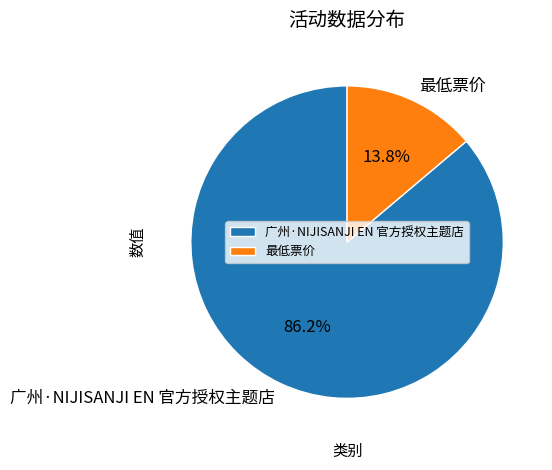

True or false: 最低票价 accounts for 14% of the total.

True